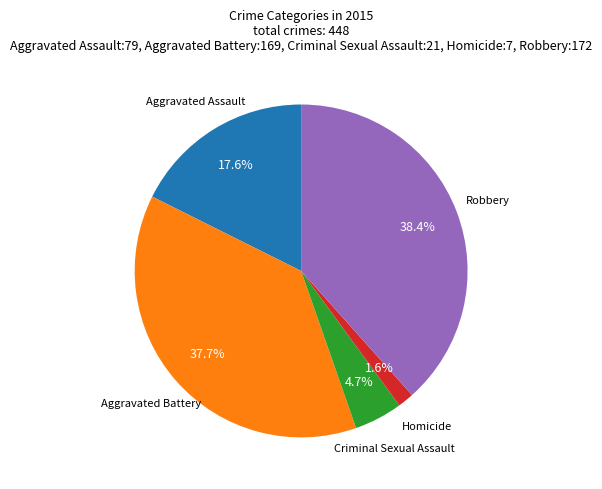

Does any single category account for the majority?

No